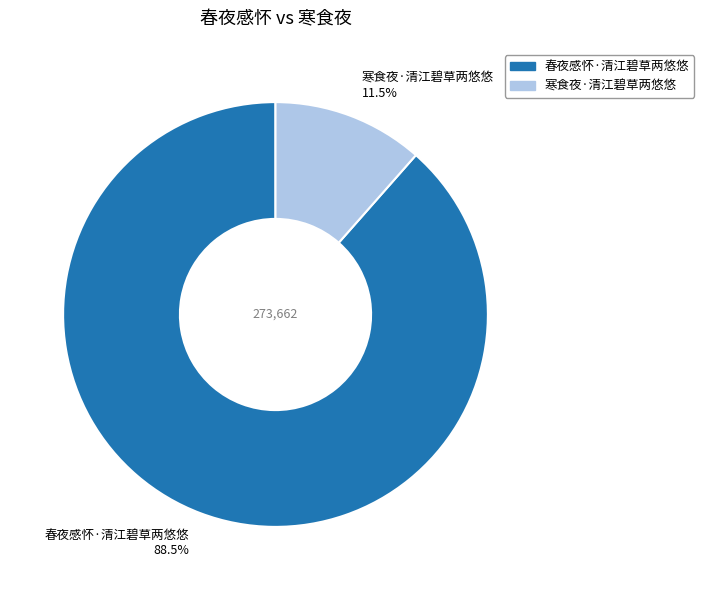

Is it true that 春夜感怀·清江碧草两悠悠 is 95% of the pie?

False